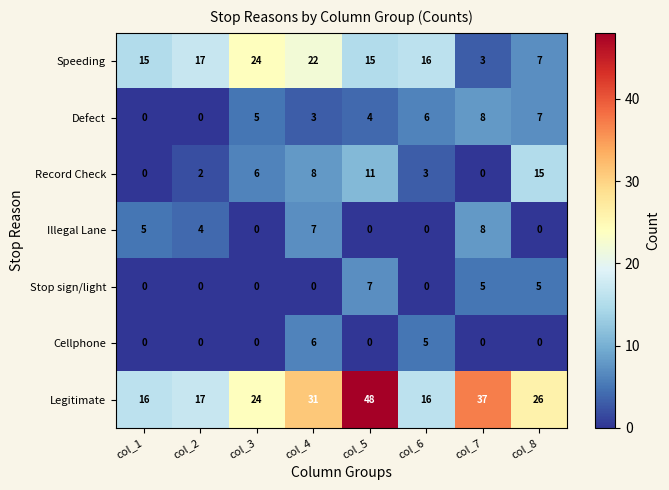

How many series are shown in this chart?

7